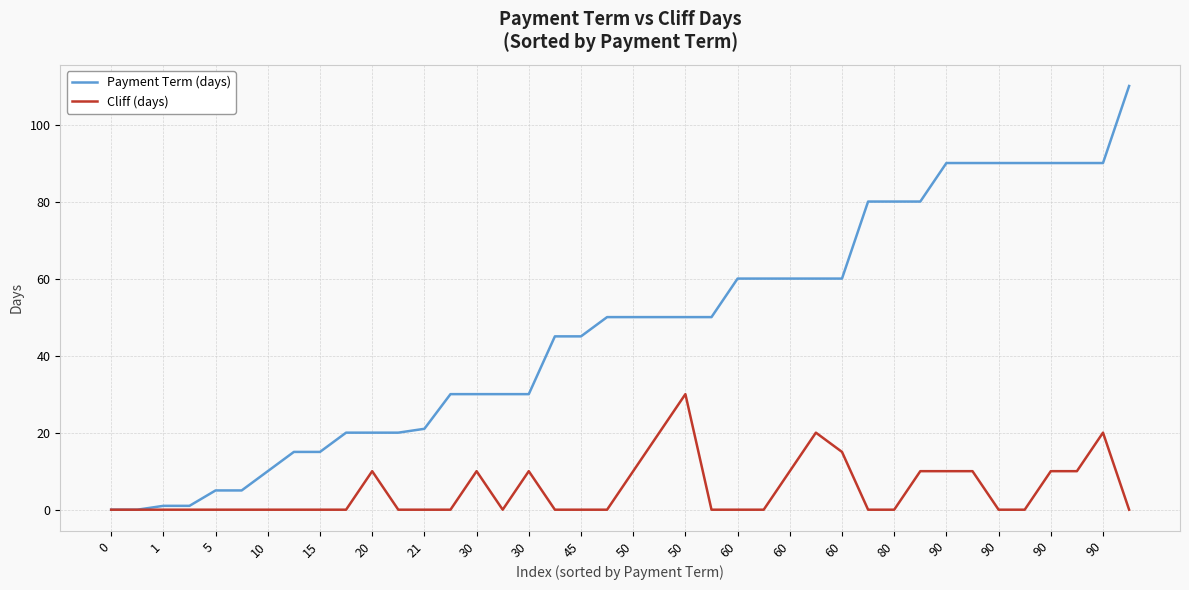

Which series has the largest range (max minus min)?

Payment Term (days)